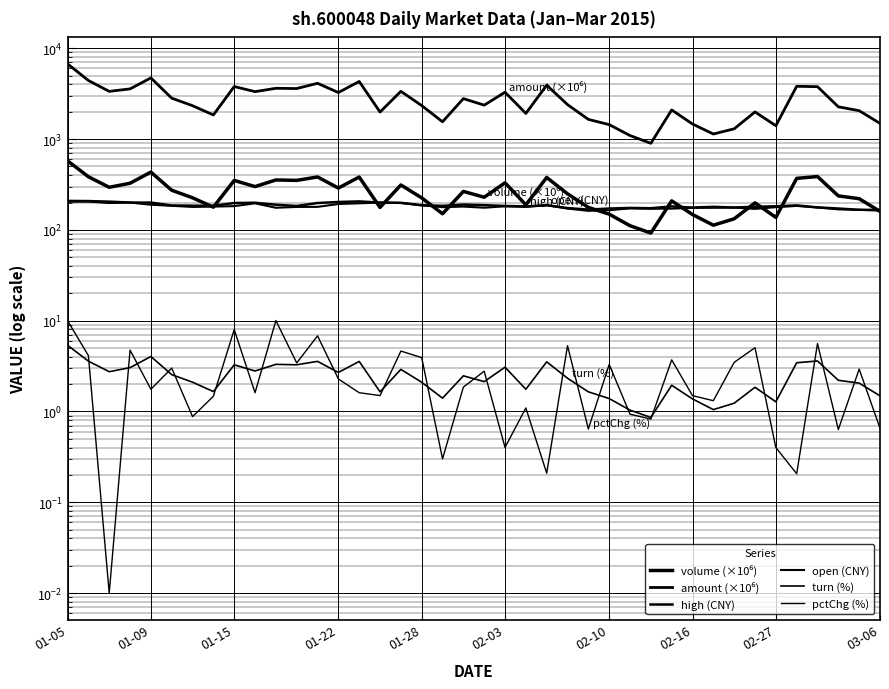

Rank the categories by volume (×10⁶) value from lowest to highest.

28, 27, 31, 32, 34, 30, 26, 18, 39, 25, 15, 02-16, 22, 33, 29, 38, 17, 02-10, 20, 37, 24, 19, 02-03, 13, 01-15, 03-06, 16, 01-22, 21, 02-27, 11, 10, 35, 23, 14, 12, 01-09, 36, 01-28, 01-05